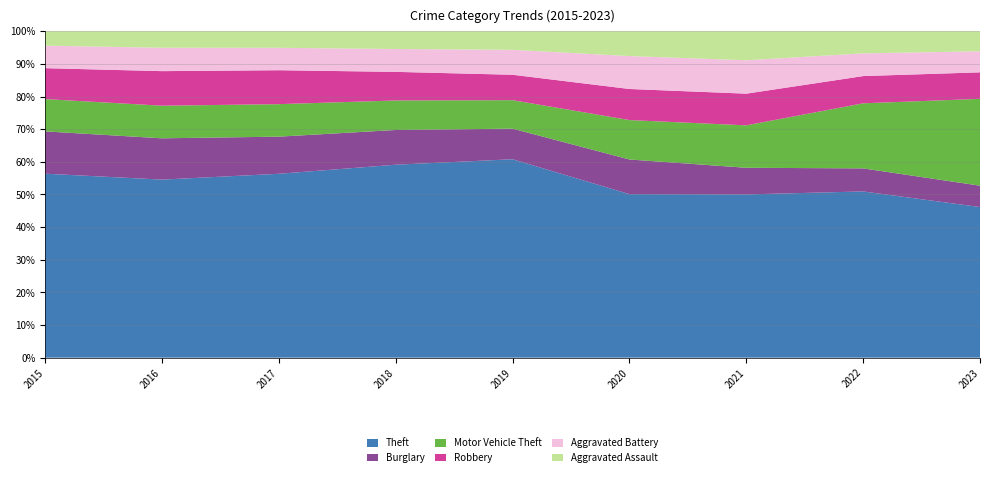

Reading left to right, transcribe all the data shown in this chart.

Theft: 2015=57350	2016=61619	2017=64381	2018=65286	2019=62491	2020=41315	2021=40789	2022=54757	2023=16409
Burglary: 2015=13184	2016=14289	2017=13001	2018=11746	2019=9639	2020=8757	2021=6658	2022=7595	2023=2326
Motor Vehicle Theft: 2015=10068	2016=11286	2017=11380	2018=9985	2019=8977	2020=9957	2021=10598	2022=21435	2023=9460
Robbery: 2015=9638	2016=11960	2017=11880	2018=9680	2019=7994	2020=7855	2021=7918	2022=8969	2023=2887
Aggravated Battery: 2015=7018	2016=8085	2017=7845	2018=7734	2019=7857	2020=8319	2021=8348	2022=7487	2023=2296
Aggravated Assault: 2015=4480	2016=5712	2017=5793	2018=6001	2019=5841	2020=6263	2021=7243	2022=7275	2023=2178